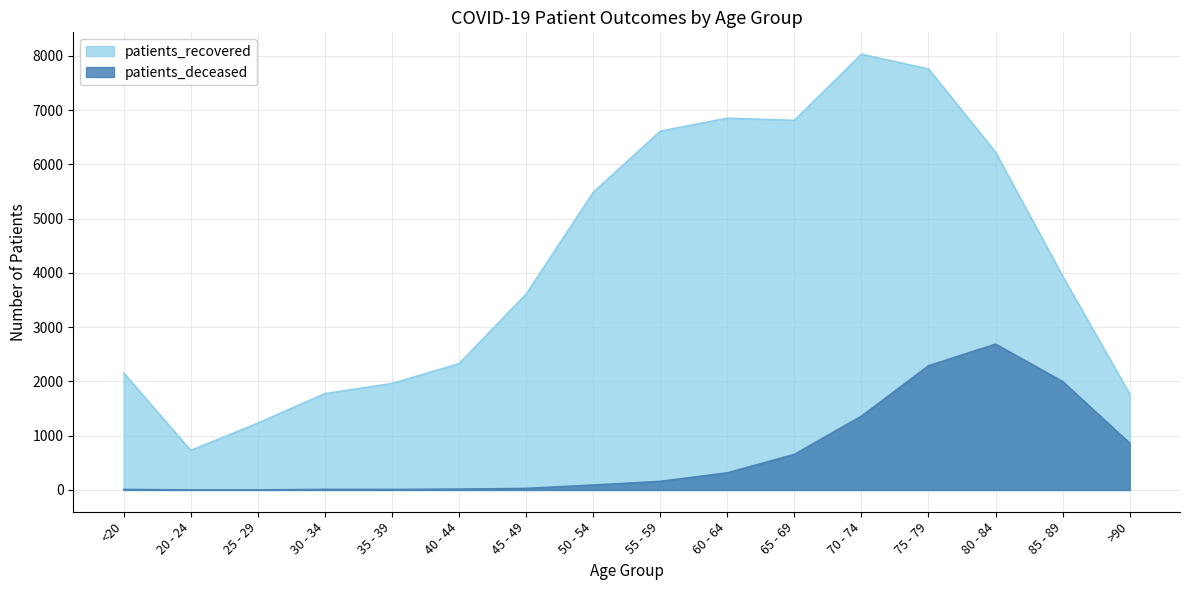

Read the patients_recovered value at 75 - 79, to the nearest 100.

7800